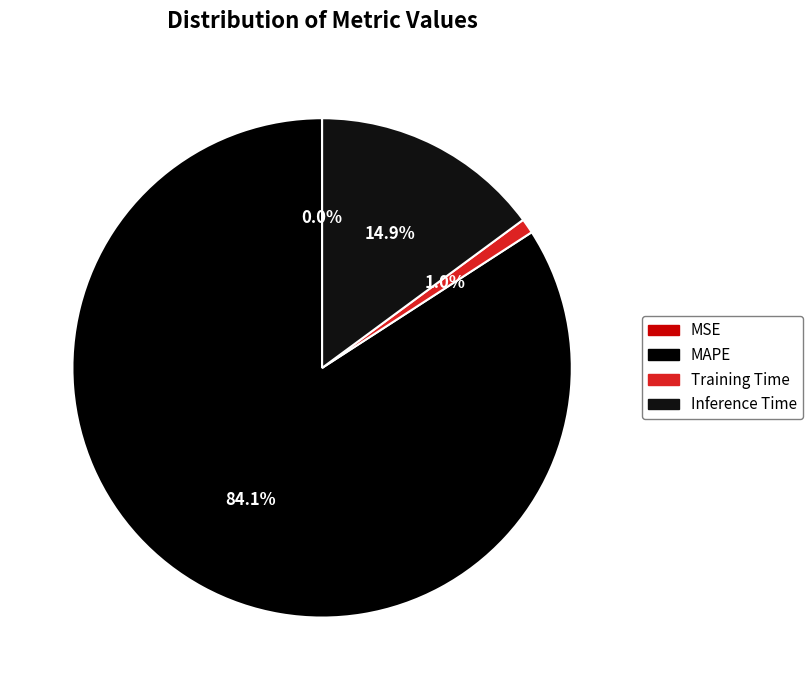

To the nearest percent, what portion does MAPE represent?

84%